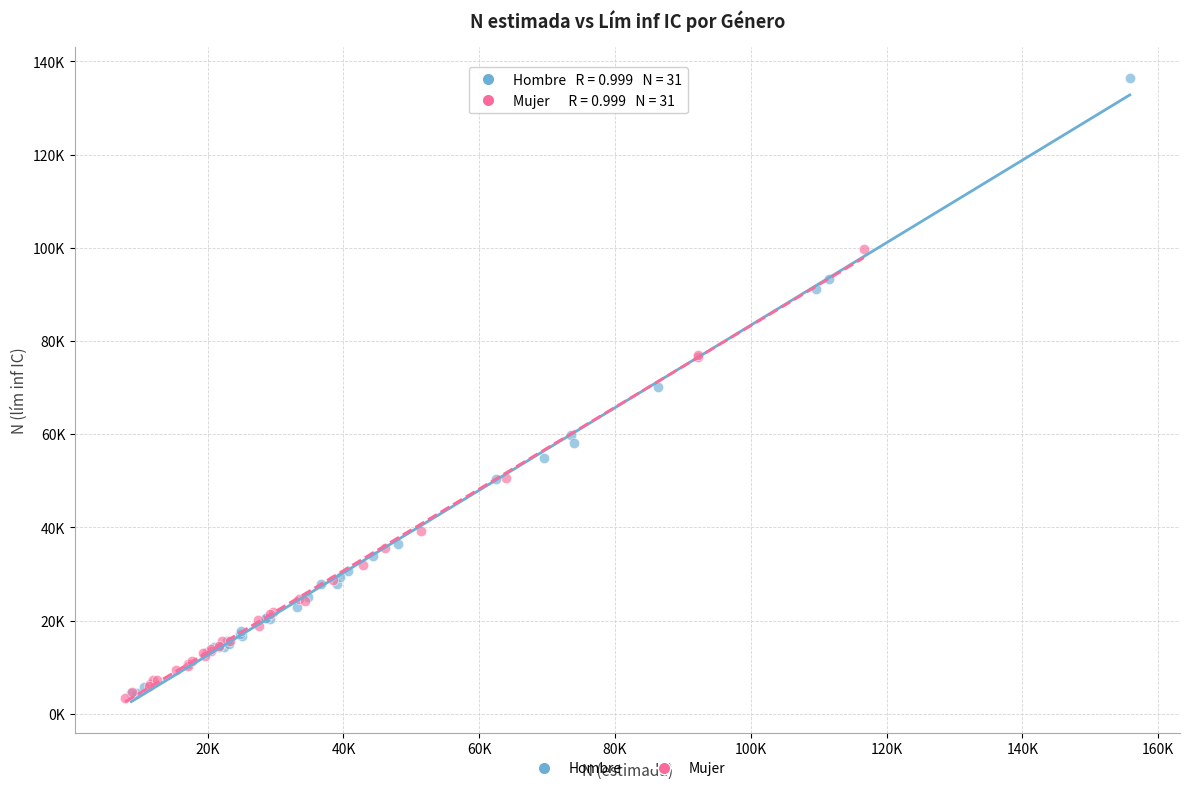

What are all the series names shown in the legend?

Hombre, Mujer